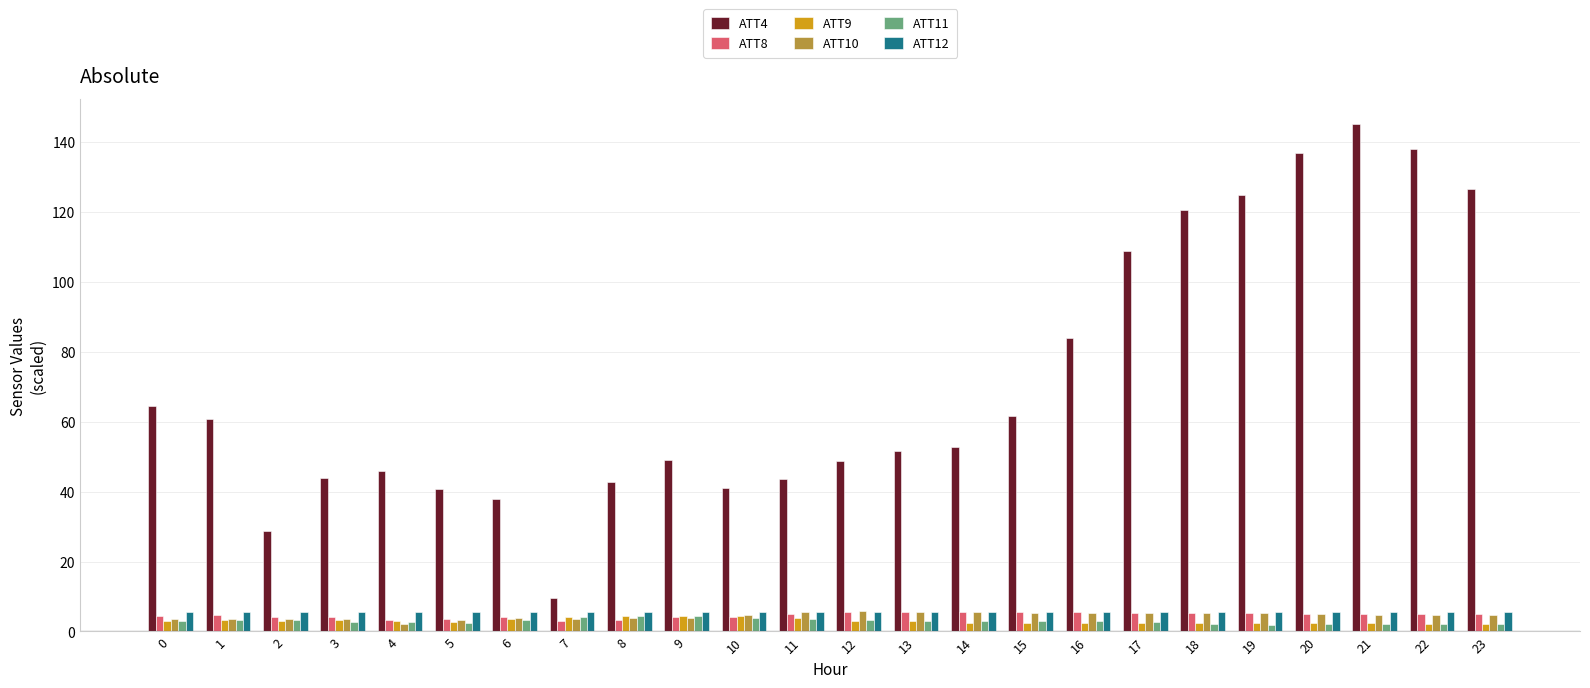

What is the highest value of the ATT8 series?

5.7